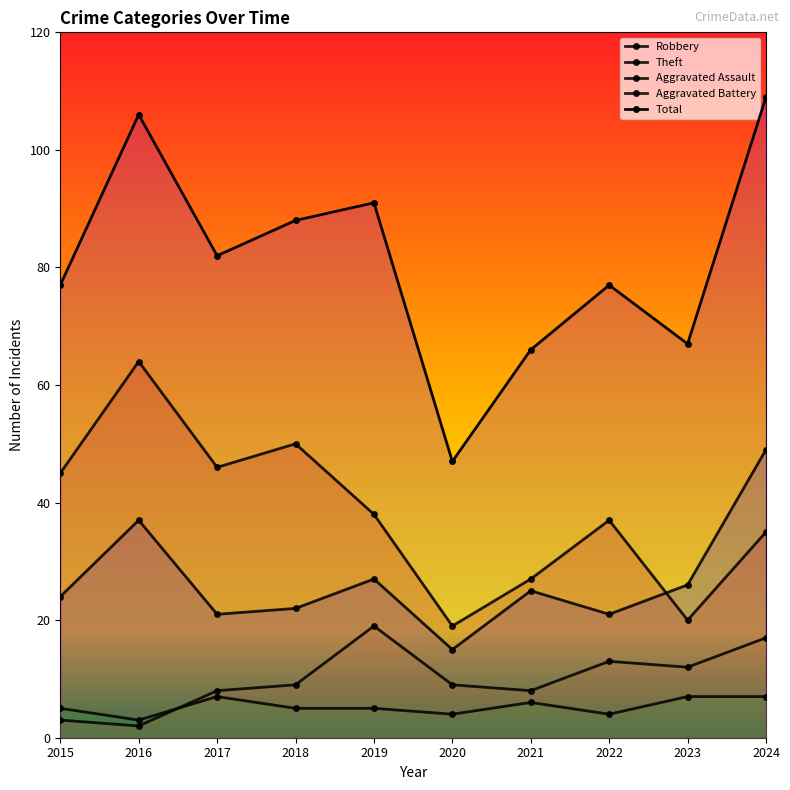

True or false: Aggravated Battery has a value of 17 at 2024.

True